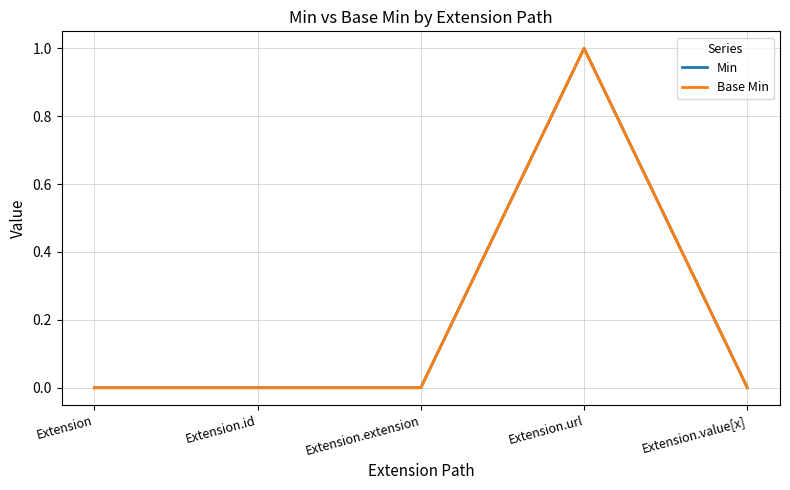

Is this an area chart (filled region under the line)?

No